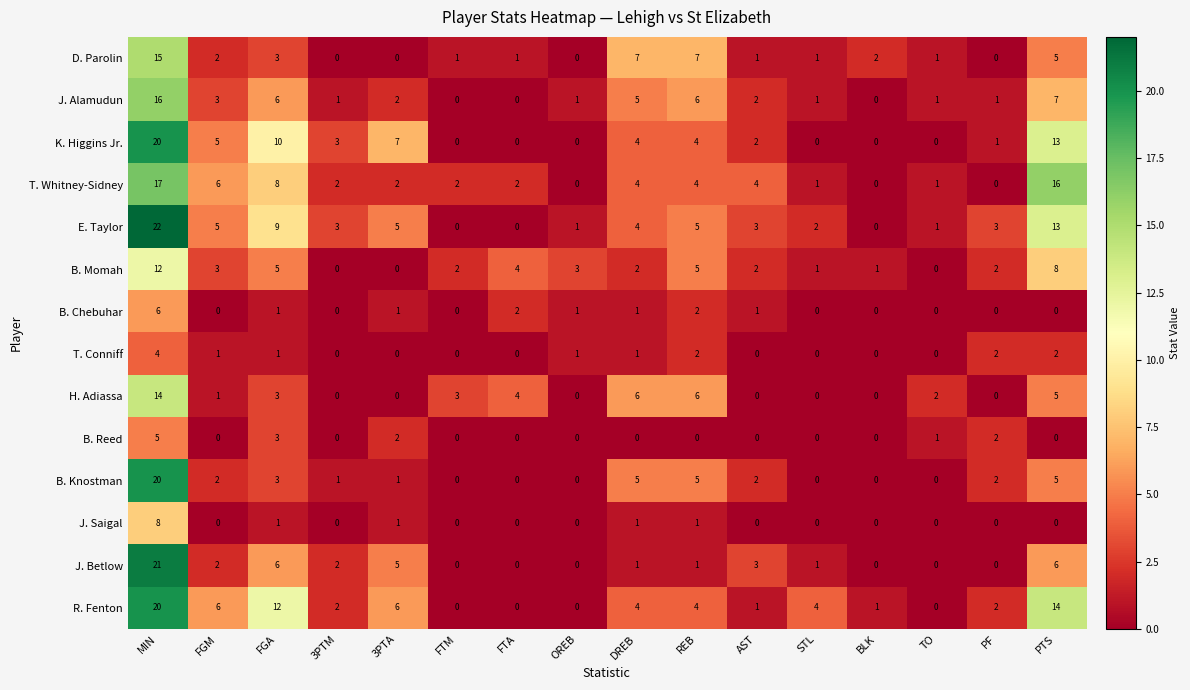

At which category is the sum across all series the highest?

MIN